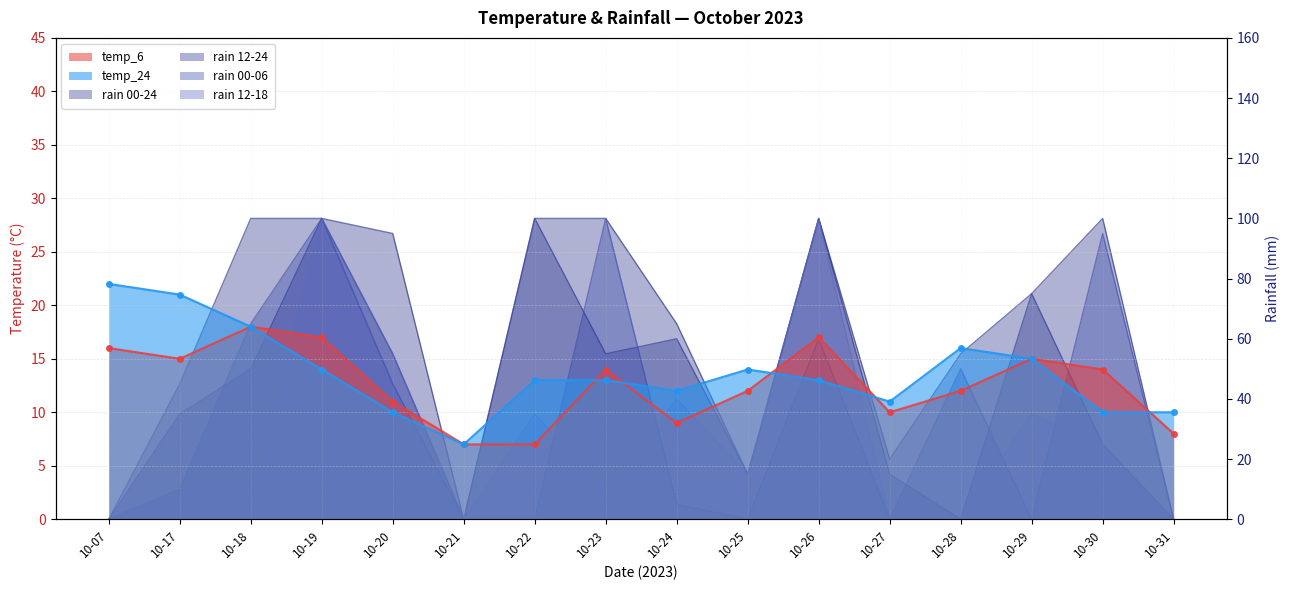

How many positive values does the rain_00-06 series have?

9